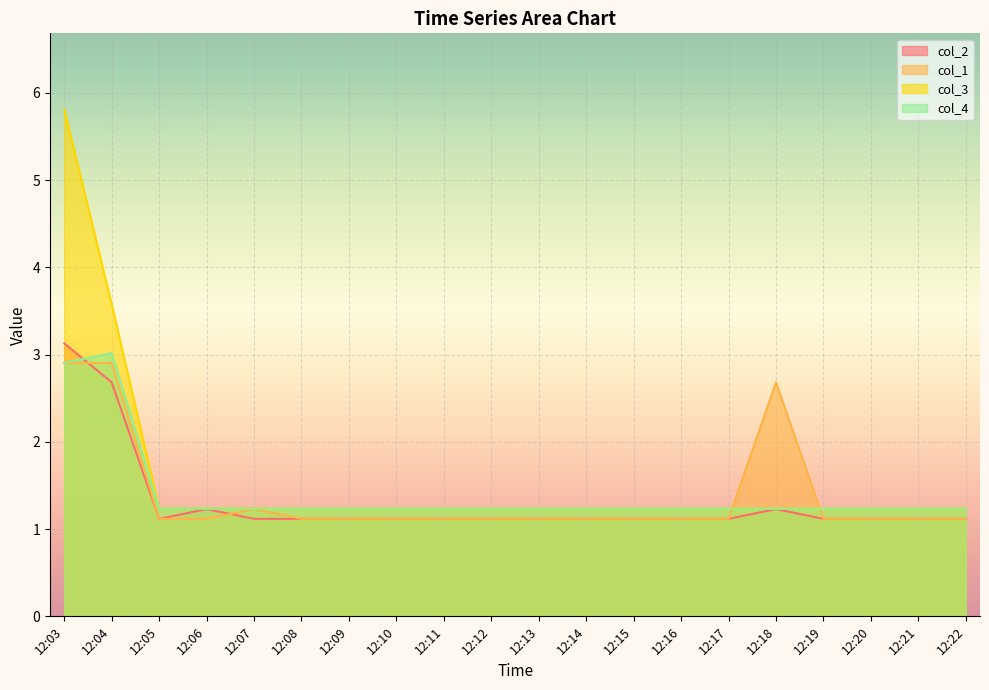

What is the smallest value displayed?

1.1